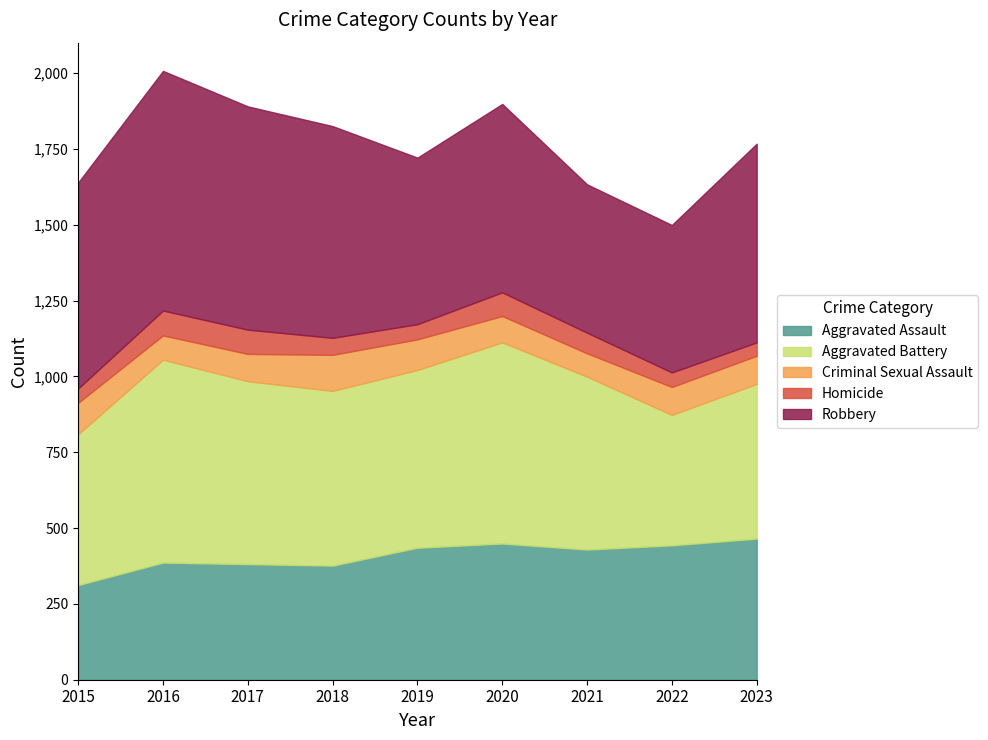

Between which two adjacent categories do Aggravated Battery and Aggravated Assault first intersect?

2021 and 2022